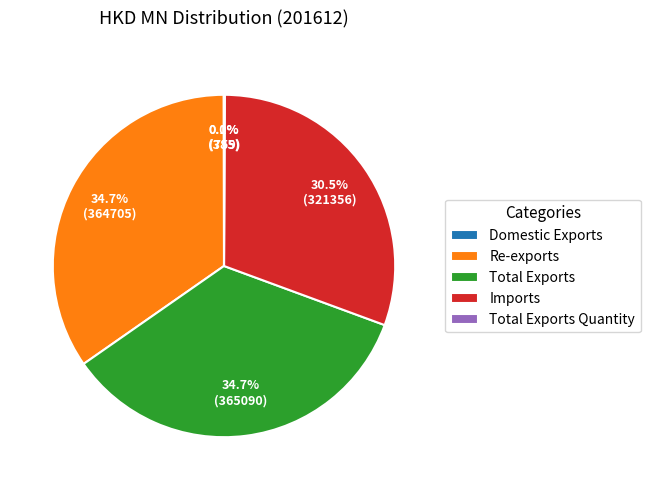

Is there any slice that represents more than half of the pie?

No